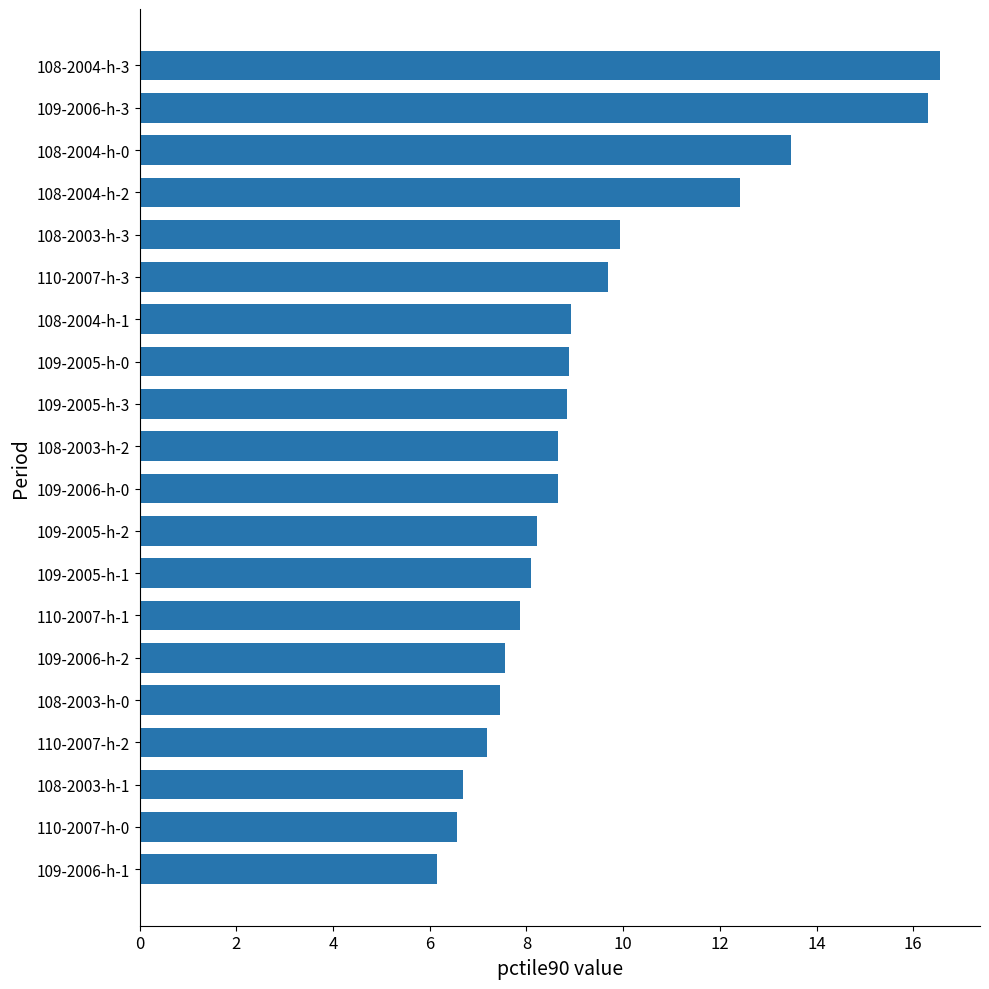

True or false: the data shows 9.6 at 108-2003-h-1.

False